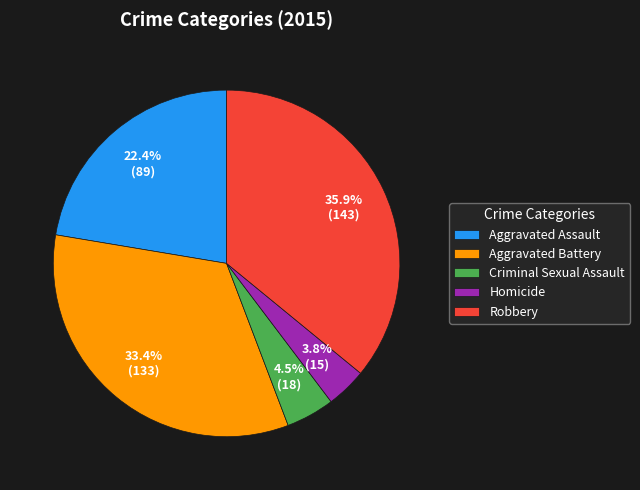

How many slices are in this pie chart?

5